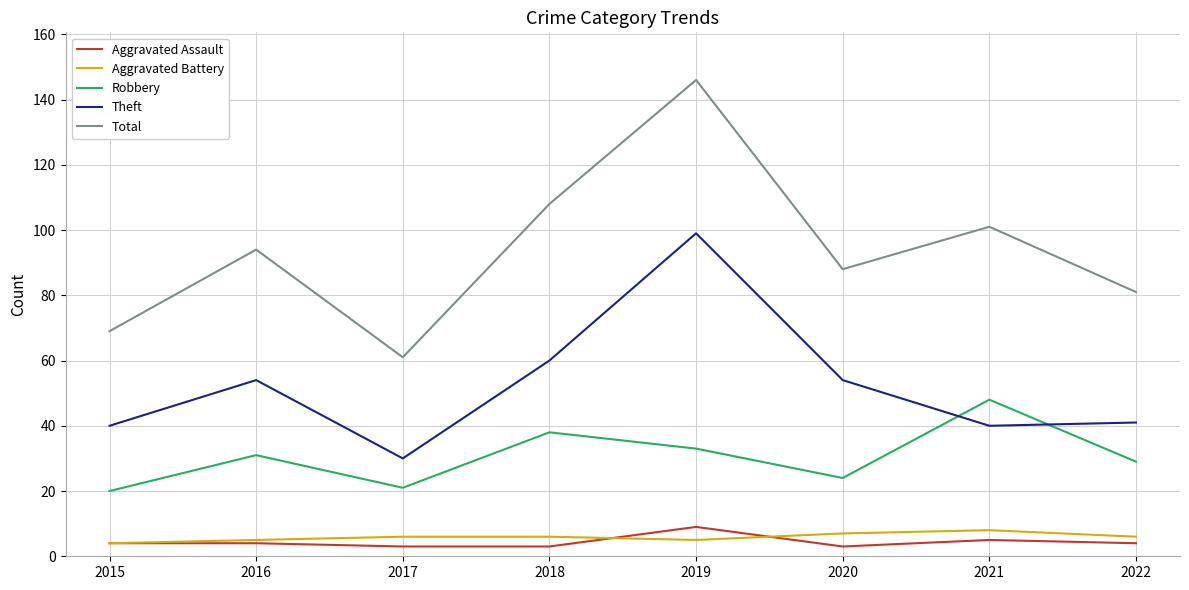

At which category is the sum across all series the highest?

2019